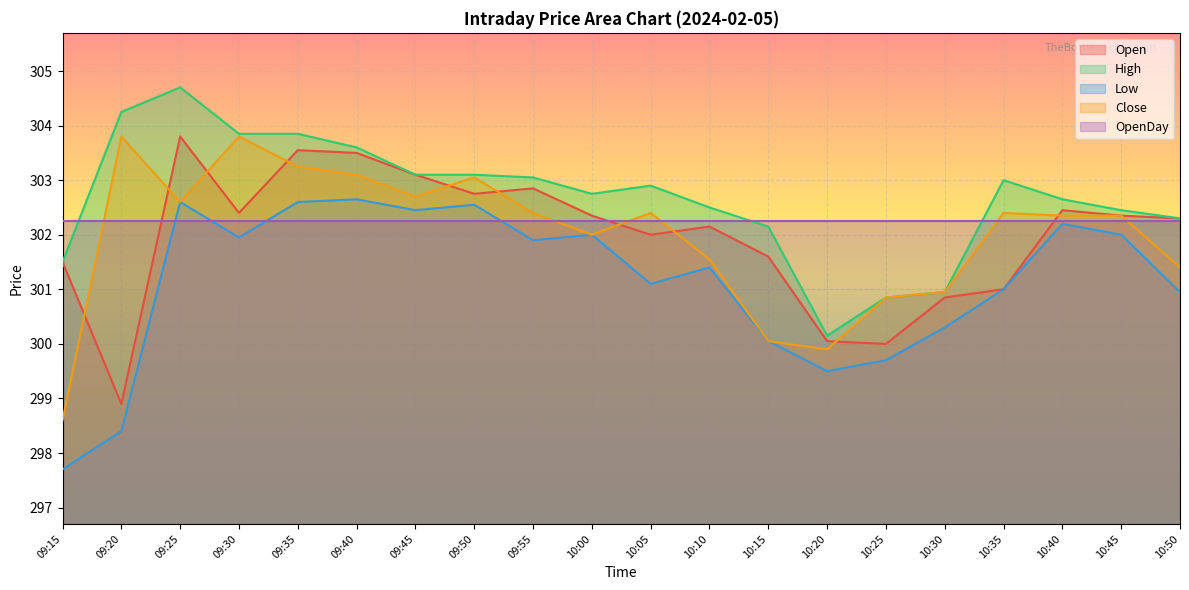

What is the average value of the Open series?

302.0